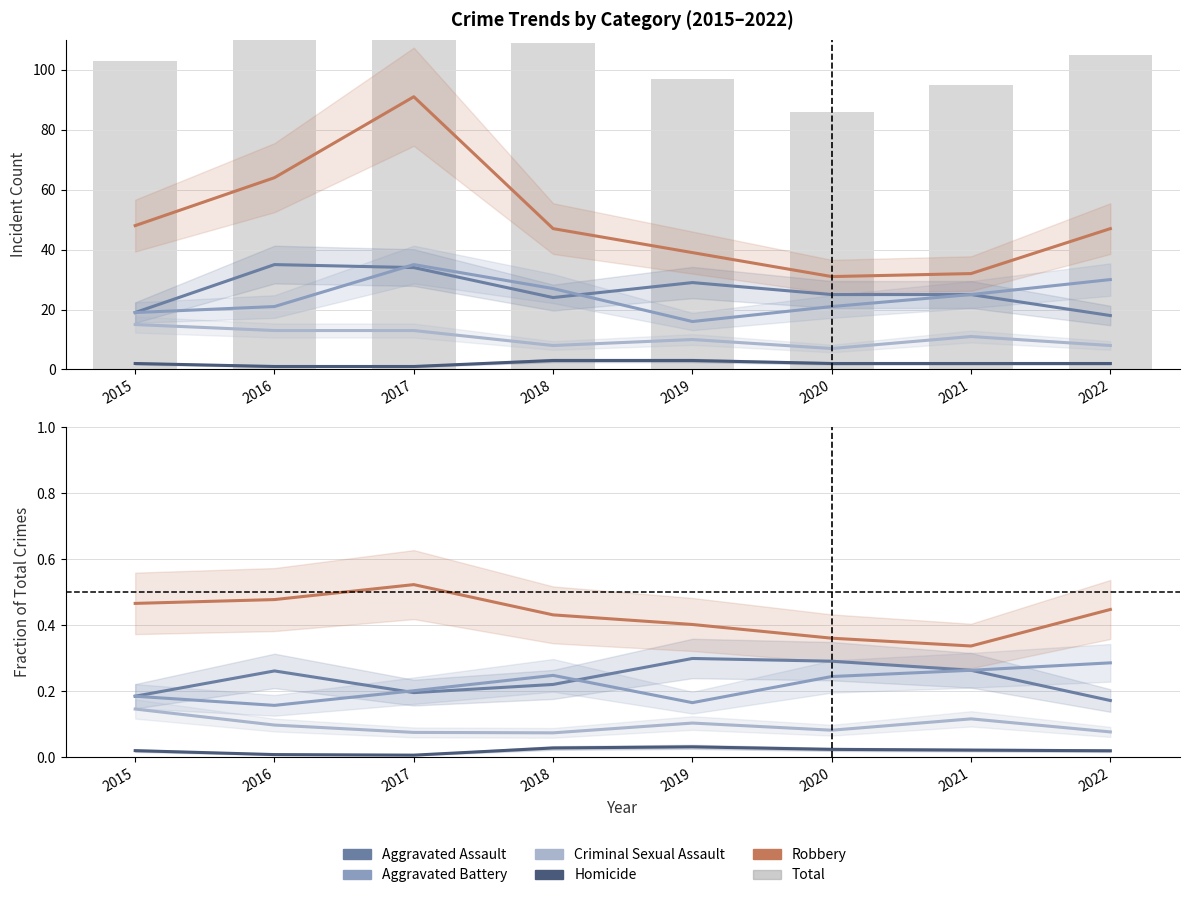

True or false: Criminal Sexual Assault has a value of 0.0 at 2020.

False